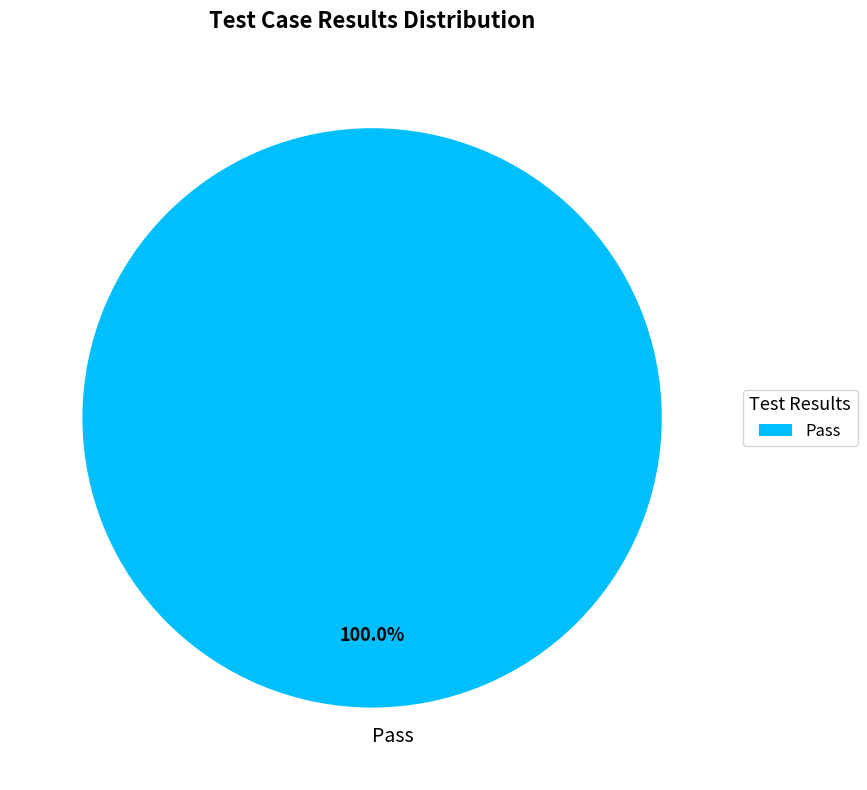

Which category accounts for the majority?

Pass